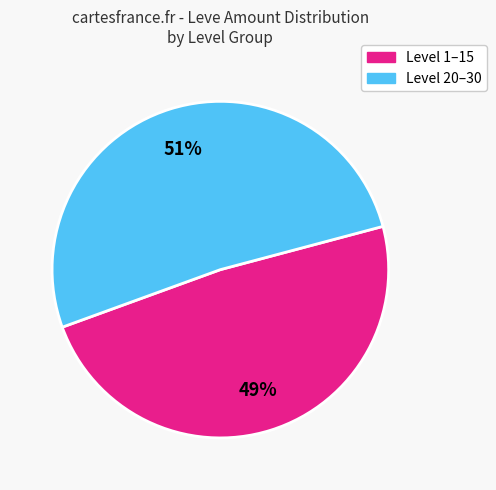

Is there a majority slice in this chart?

Yes